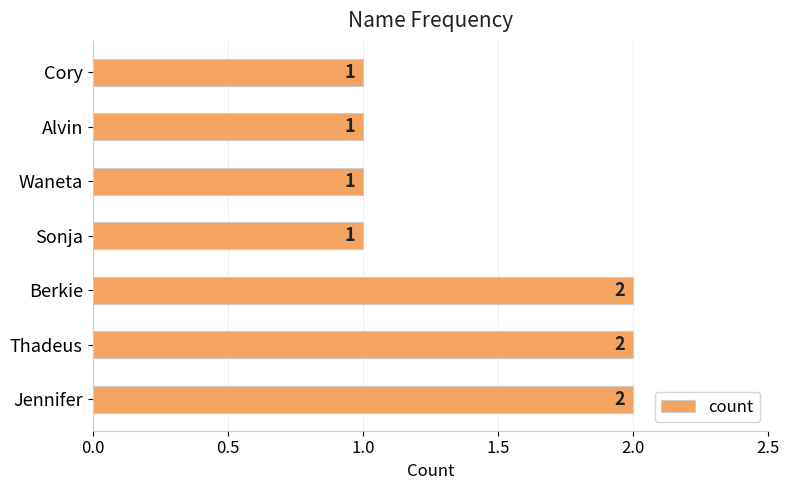

True or false: the data shows 1 at Jennifer.

False